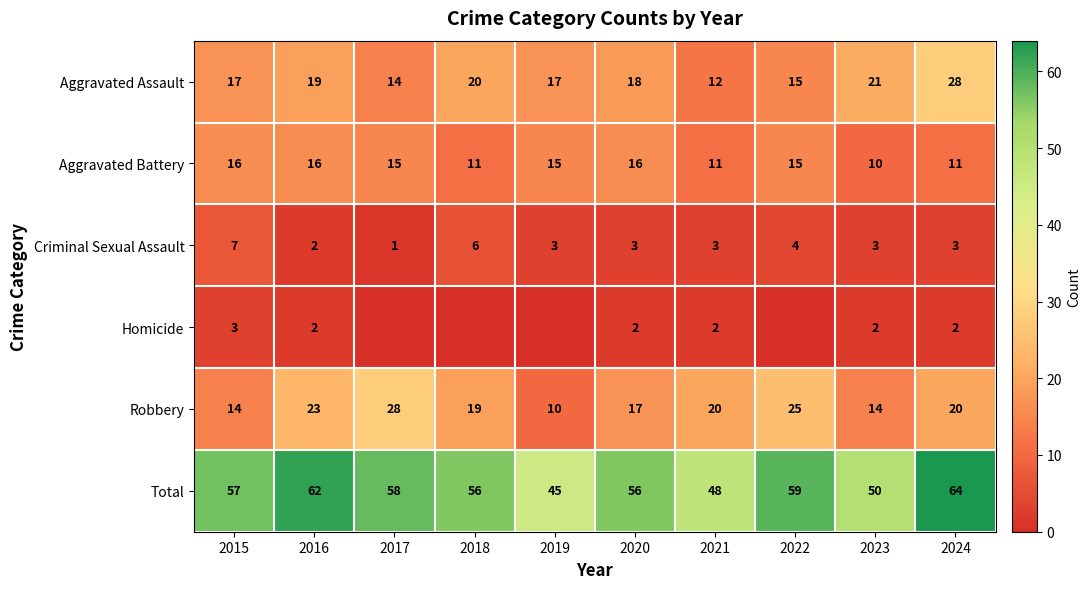

Which category has the lowest value in the Aggravated Assault series?

2021